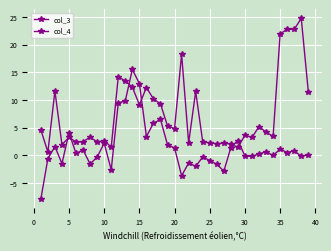

How many lines are shown in the chart?

2